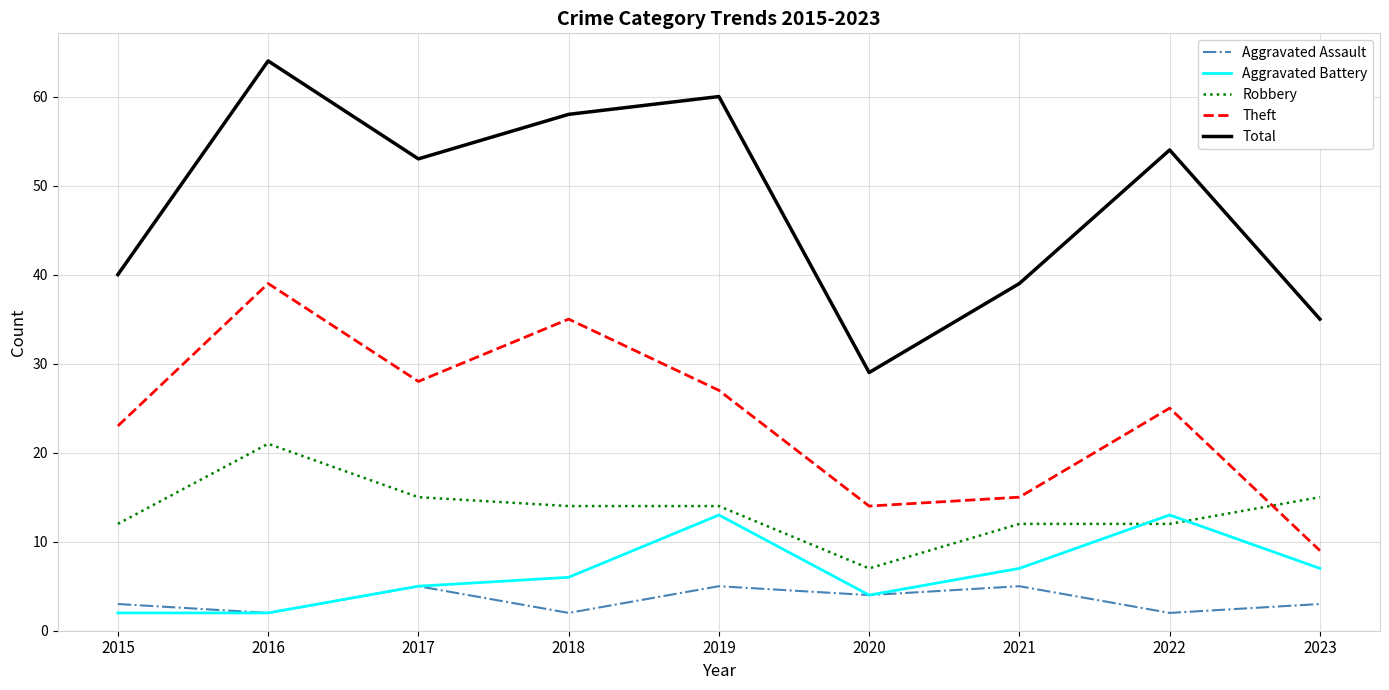

What is the difference between the maximum and minimum values in the Aggravated Assault series?

3